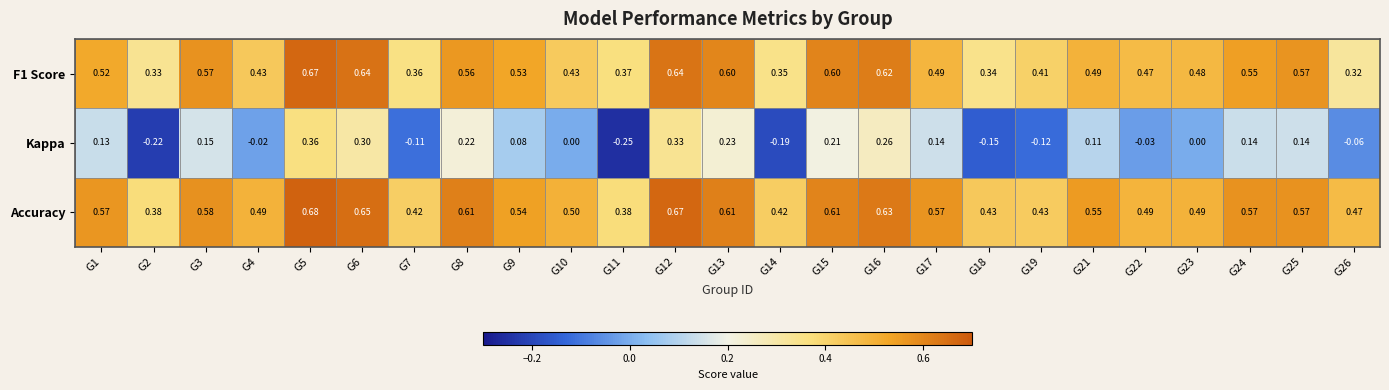

Which series has the widest spread of values?

Kappa